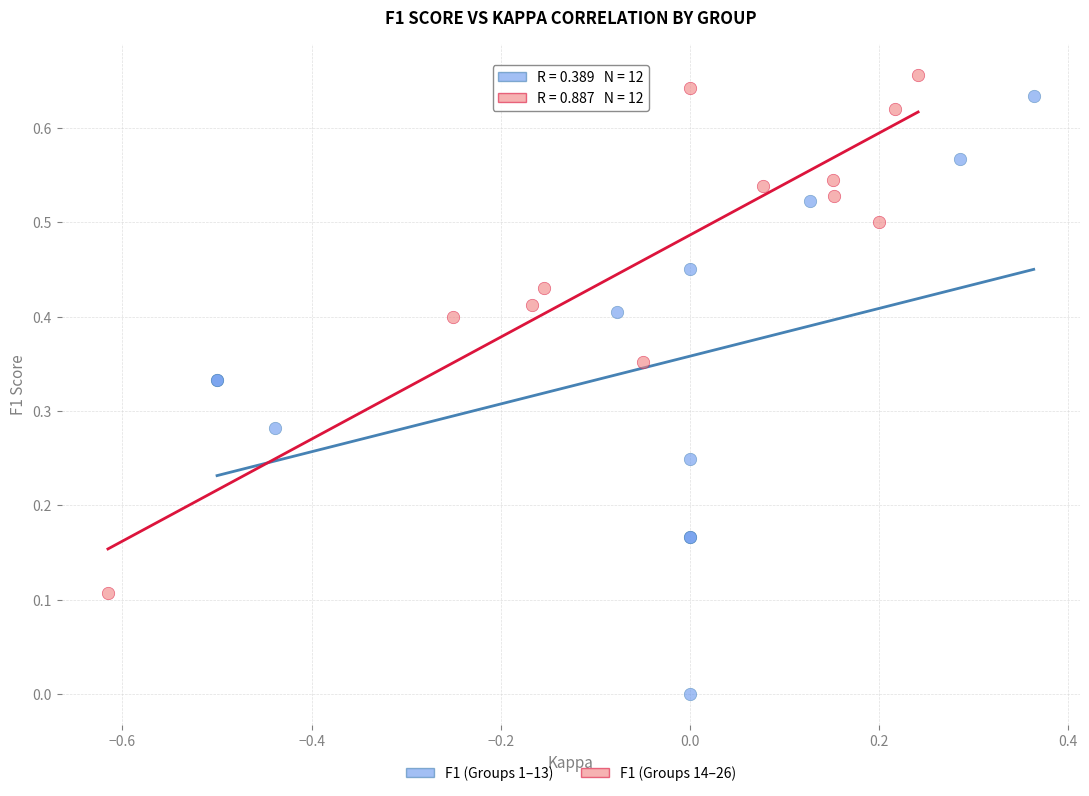

Which series reaches the minimum Y coordinate?

F1 (Groups 1–13)